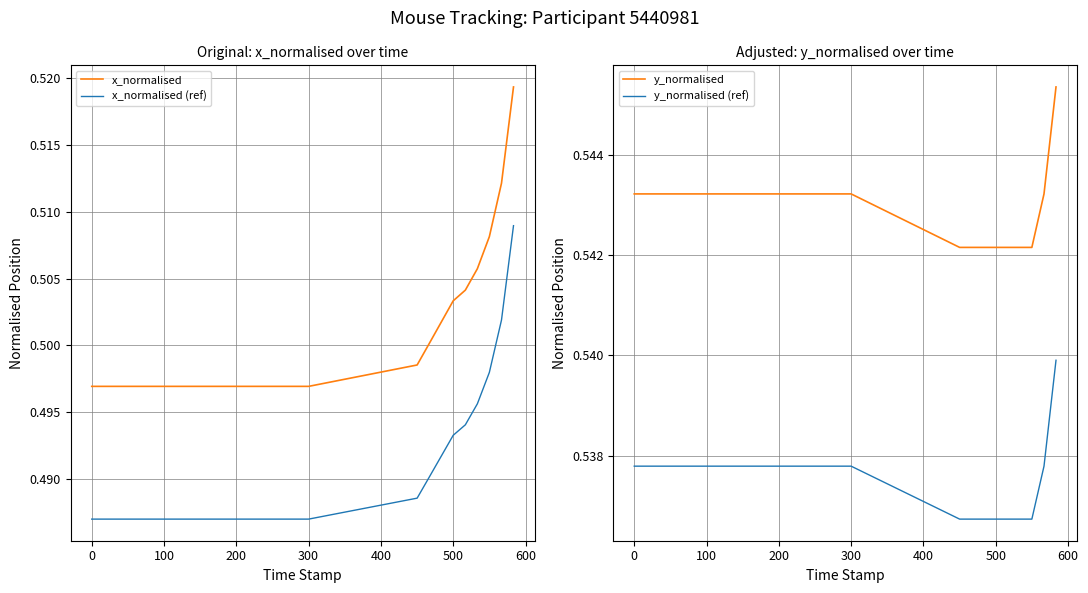

What is the minimum value shown in the chart?

0.5